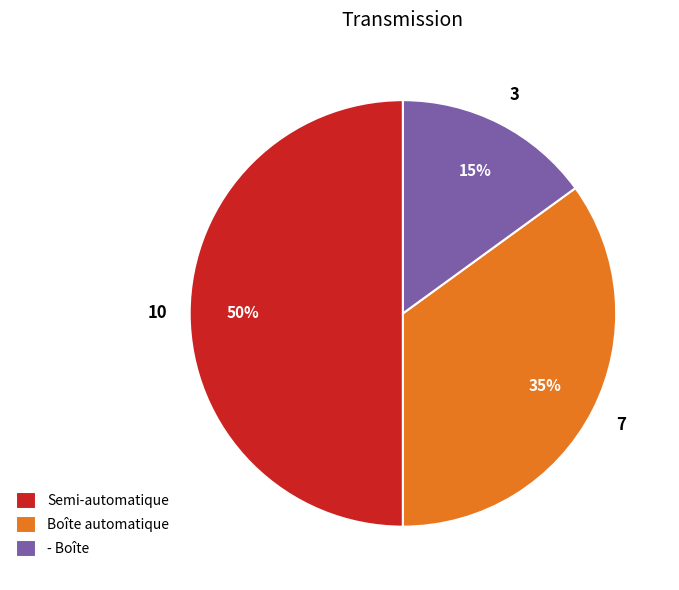

How many slices are in this pie chart?

3